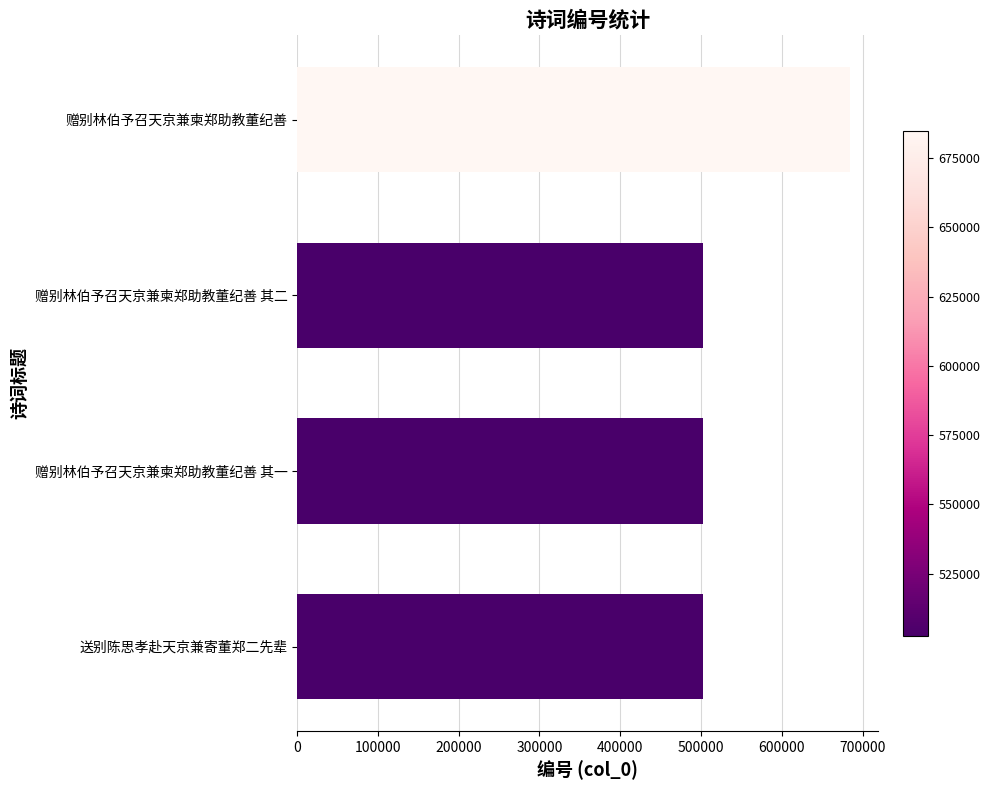

What value does the data have at 赠别林伯予召天京兼柬郑助教董纪善?

684911